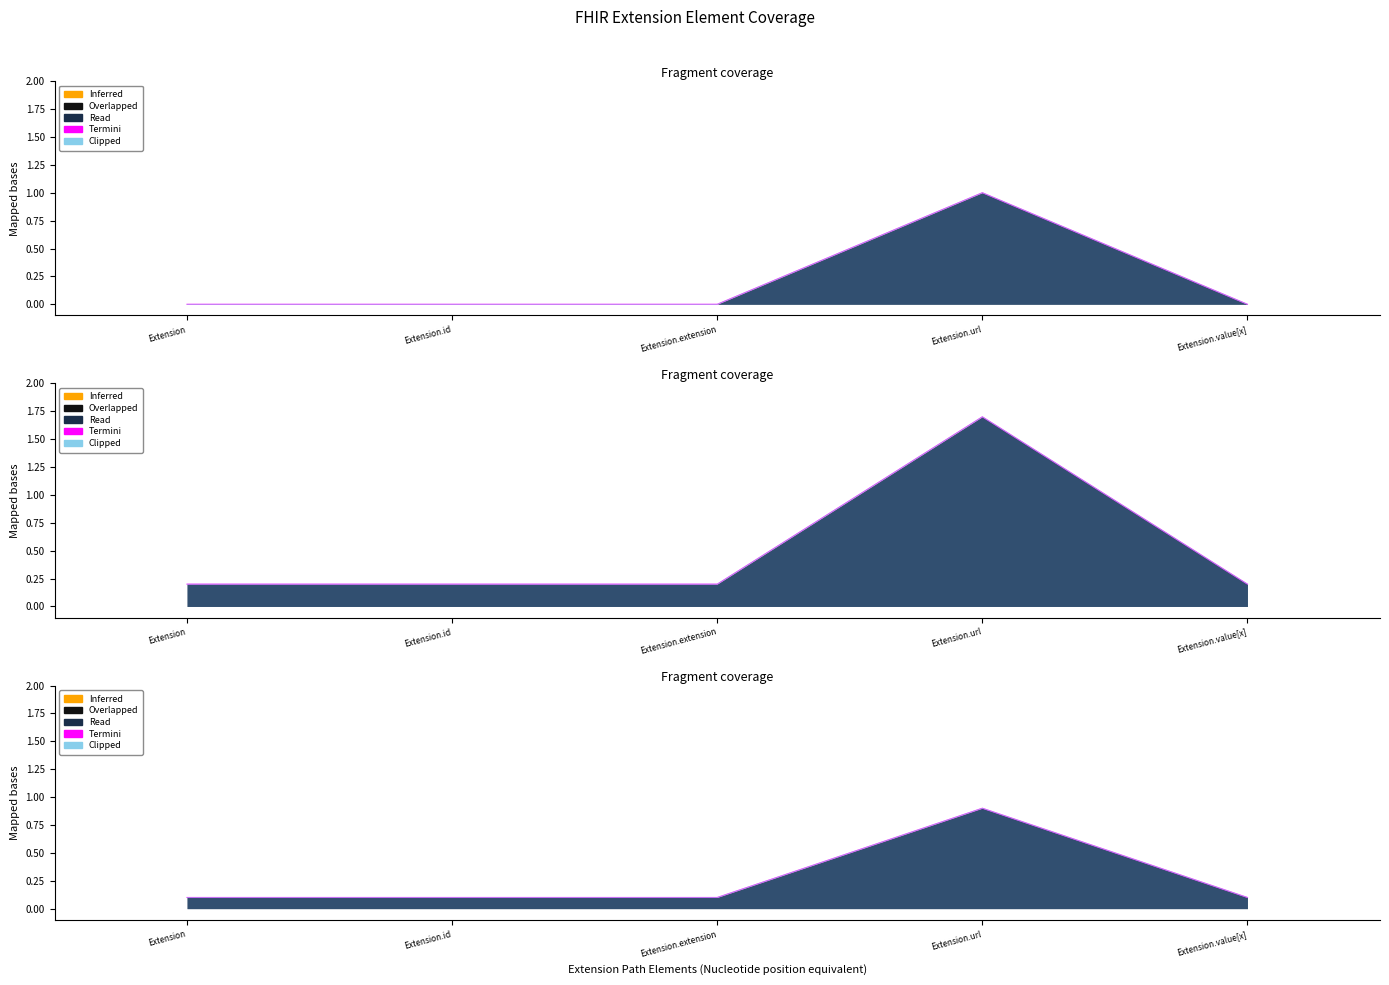

What is the label of the 2nd point from the left?

Extension.id